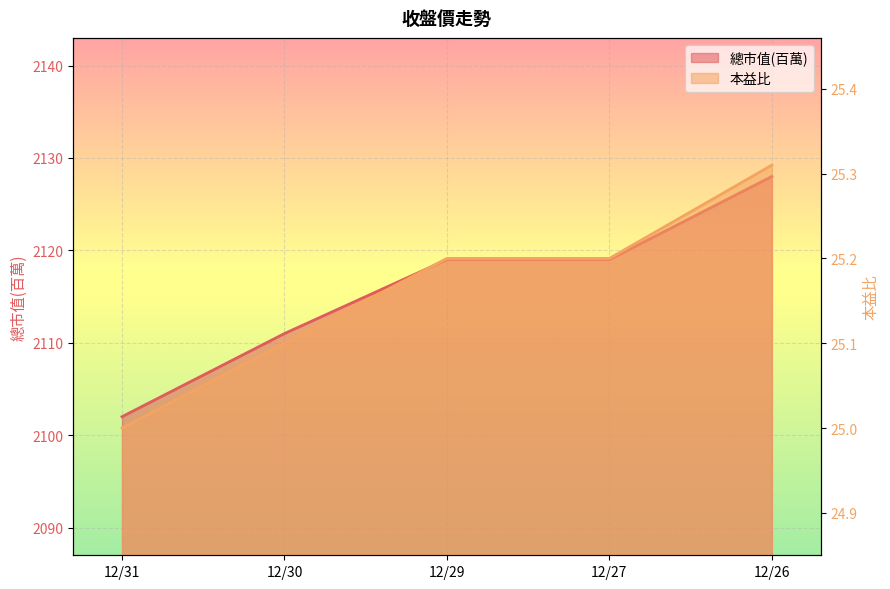

The 本益比 series shows 44.6 at 12/27. True or false?

False